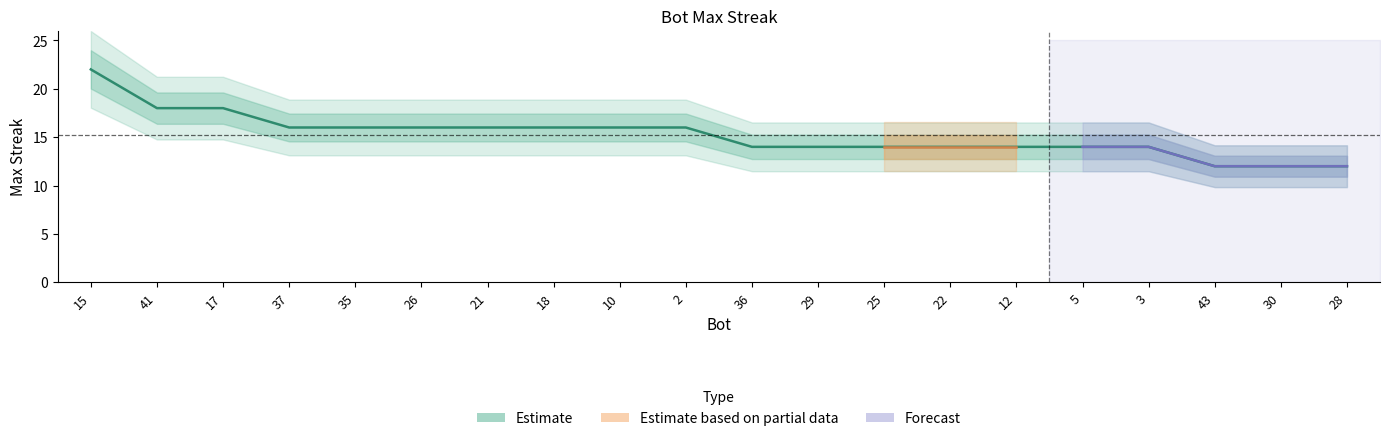

What position from the right is 15?

20